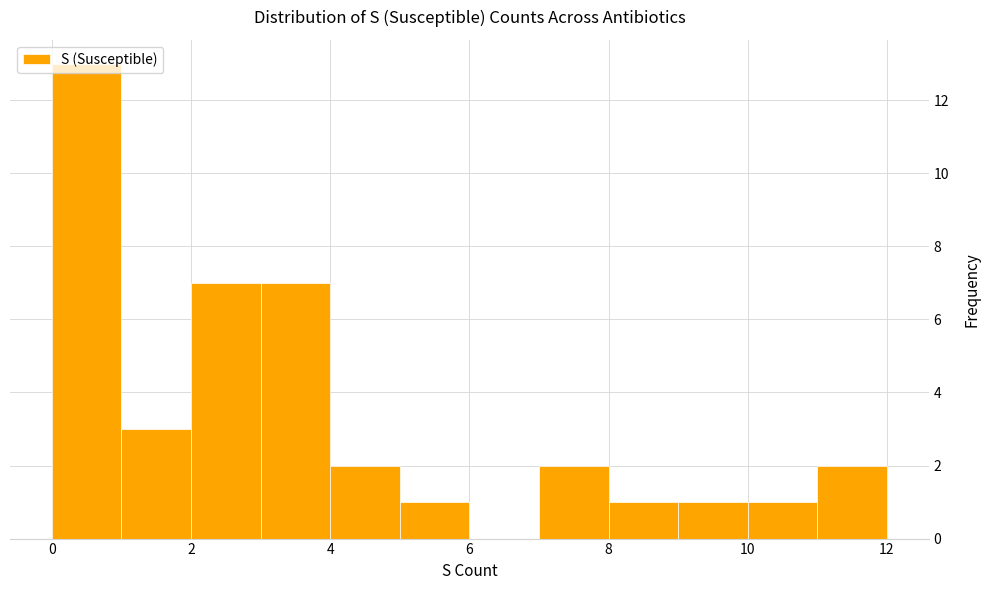

Reading left to right, transcribe this chart: for each bar, give the range it covers on the x-axis and its height. The values are not printed on the chart, so give them approximately, as read against the axis.

0 to 1: 13
1 to 2: 3
2 to 3: 7
3 to 4: 7
4 to 5: 2
5 to 6: 1
6 to 7: 0
7 to 8: 2
8 to 9: 1
9 to 10: 1
10 to 11: 1
11 to 12: 2